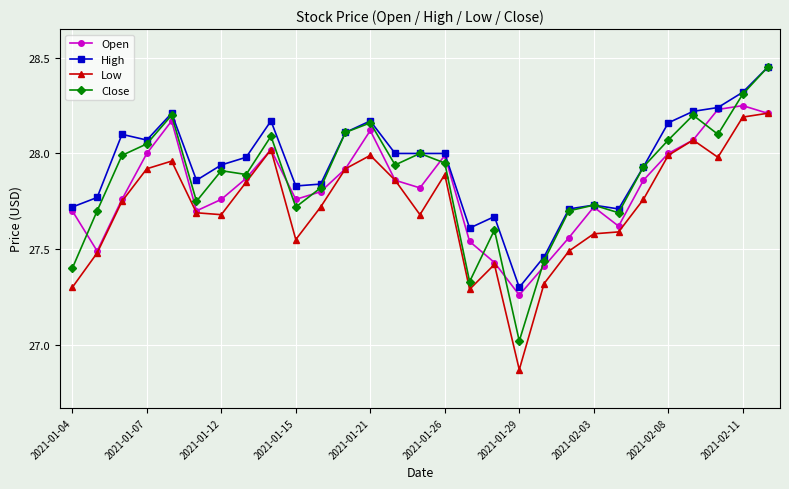

How many lines are shown in the chart?

4